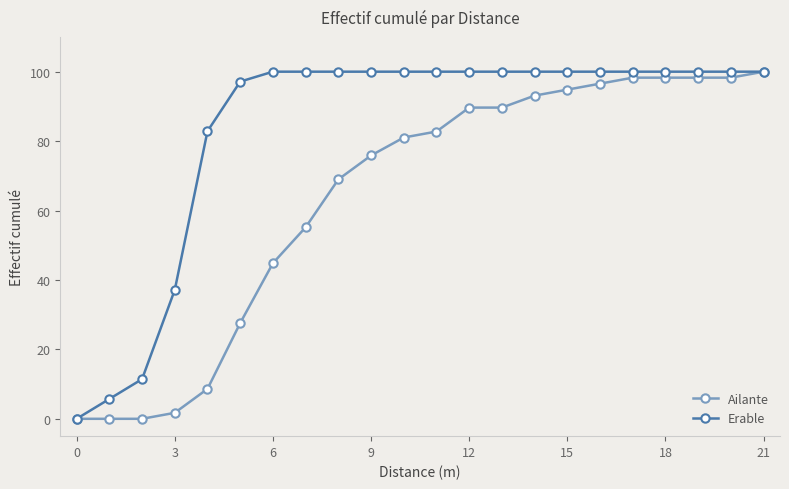

List the series in order of their overall mean, lowest first.

Ailante, Erable